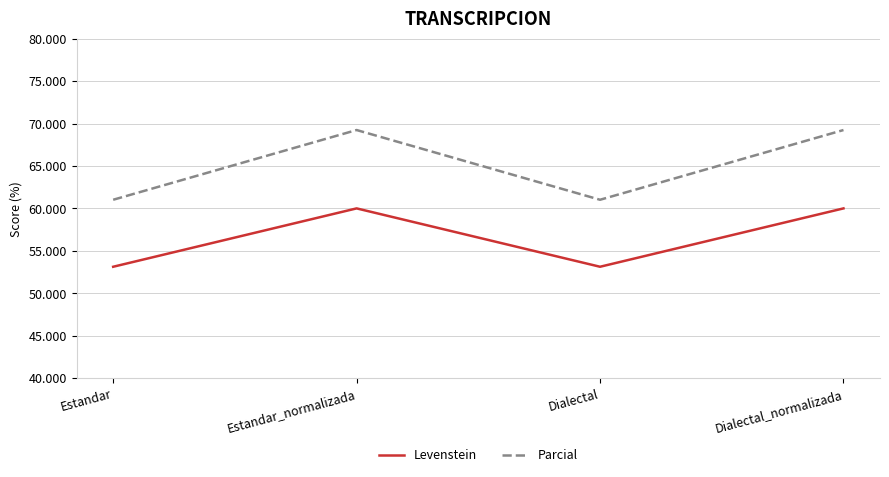

What position from the left is Estandar?

1